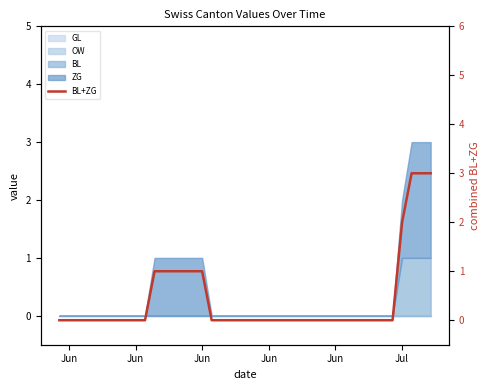

True or false: the data shows 2 at 34.

False